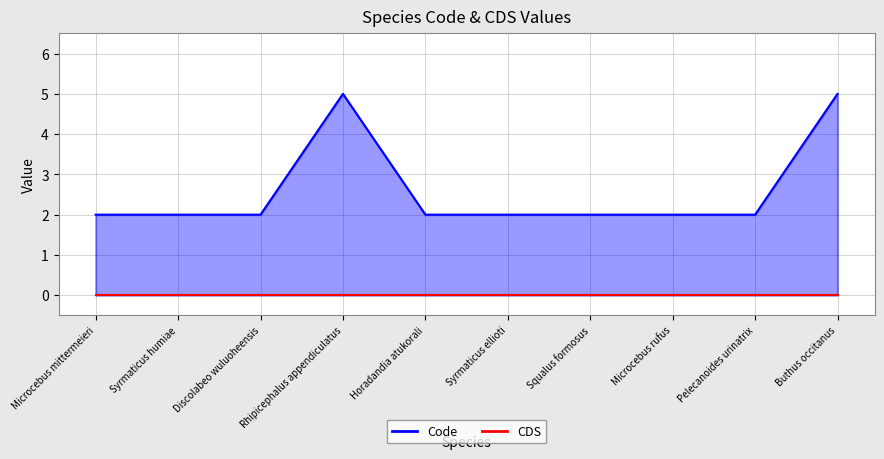

What is the average value?

3